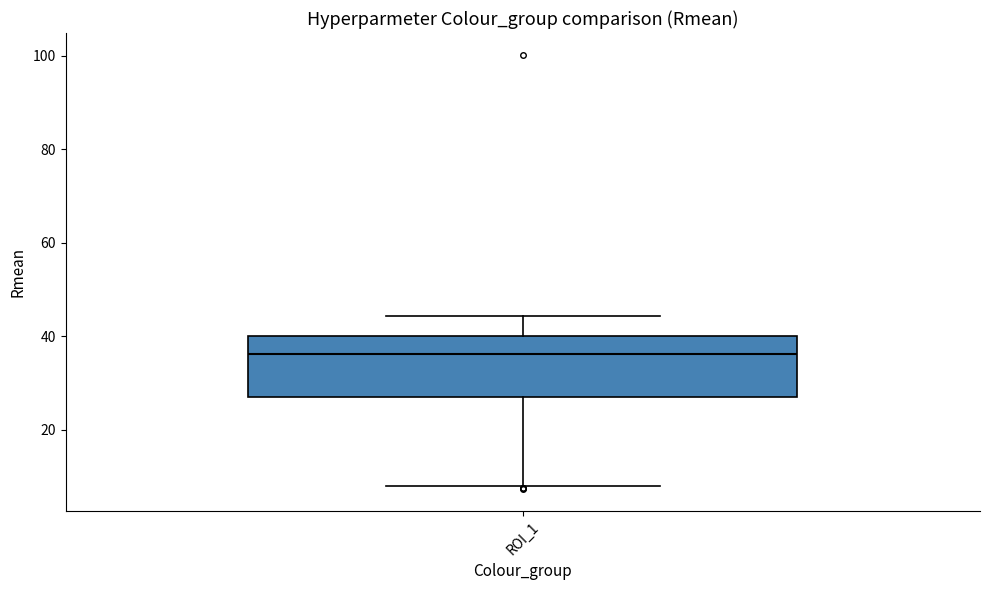

Read this box plot against the y-axis: the position of the median line, the range covered by the box, and the ends of both whiskers. The values are not printed on the chart, so give them approximately, as read against the axis.

median 36, box 28 to 40, whiskers 8 to 44